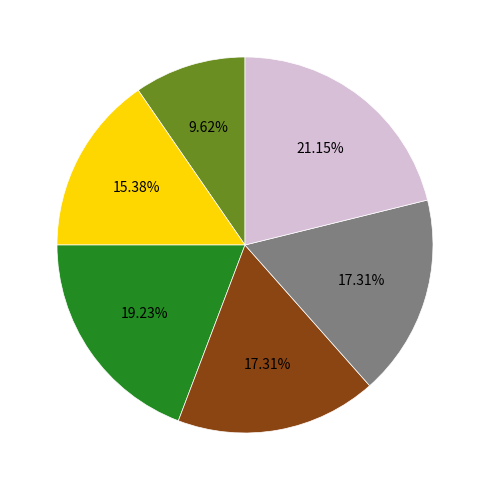

Count the number of slices in the pie.

6